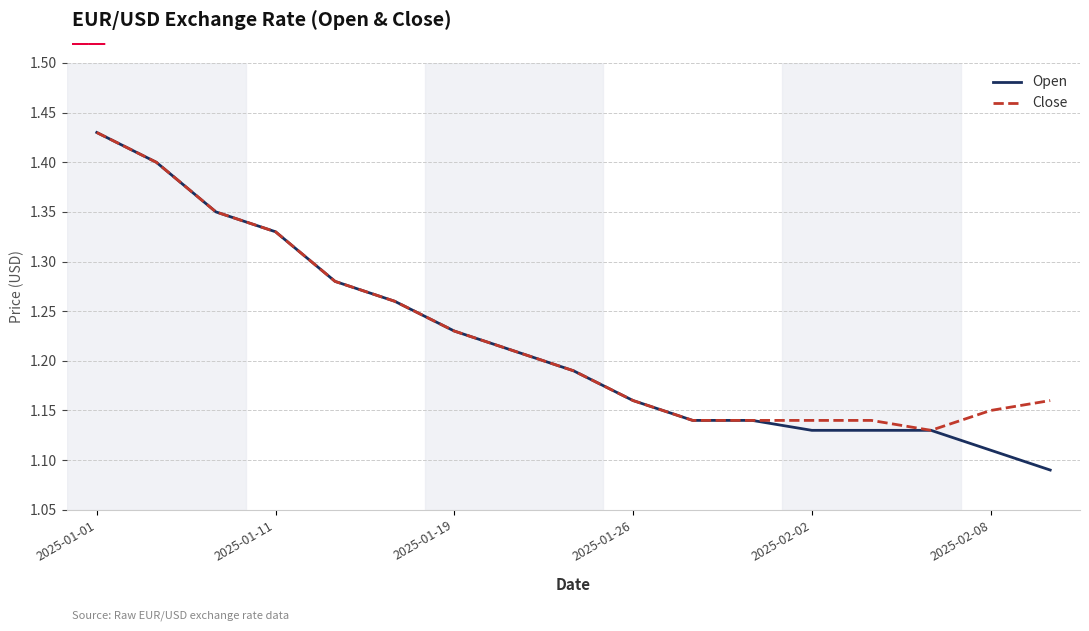

Which series has the widest spread of values?

Open